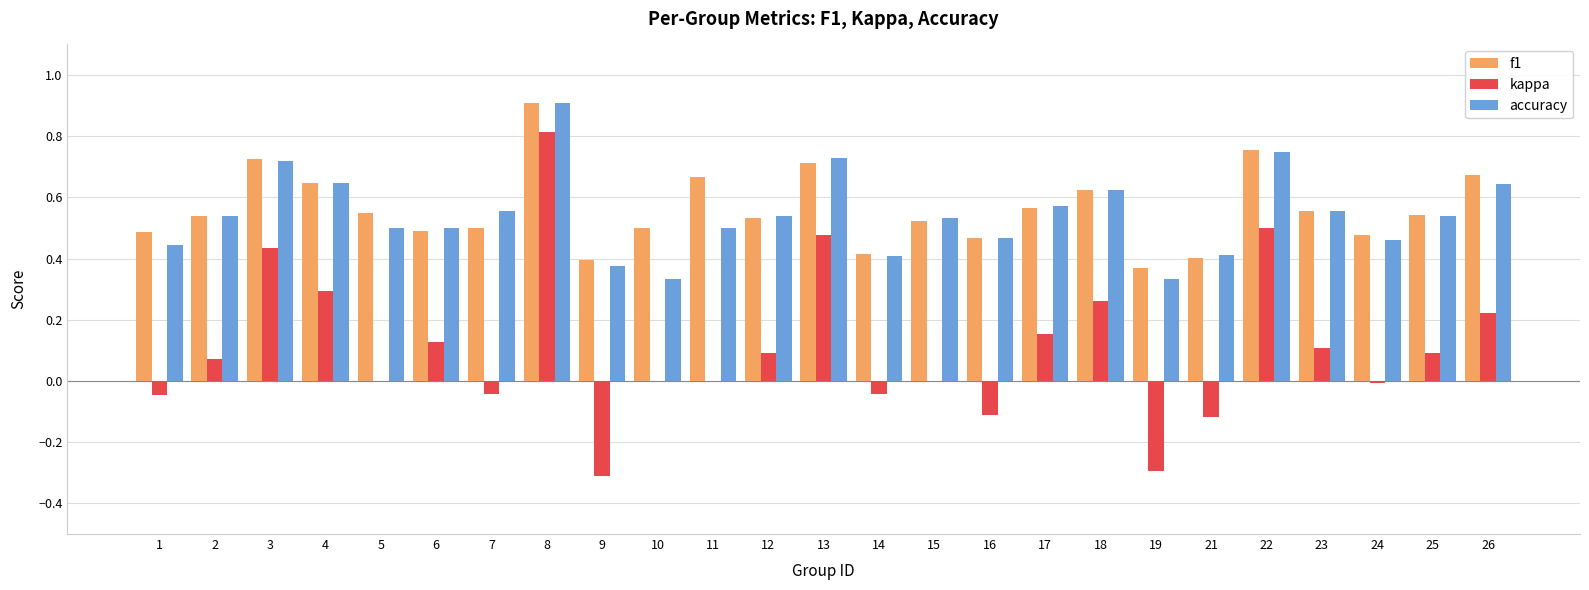

The value of accuracy at 3 is 0.4. True or false?

False